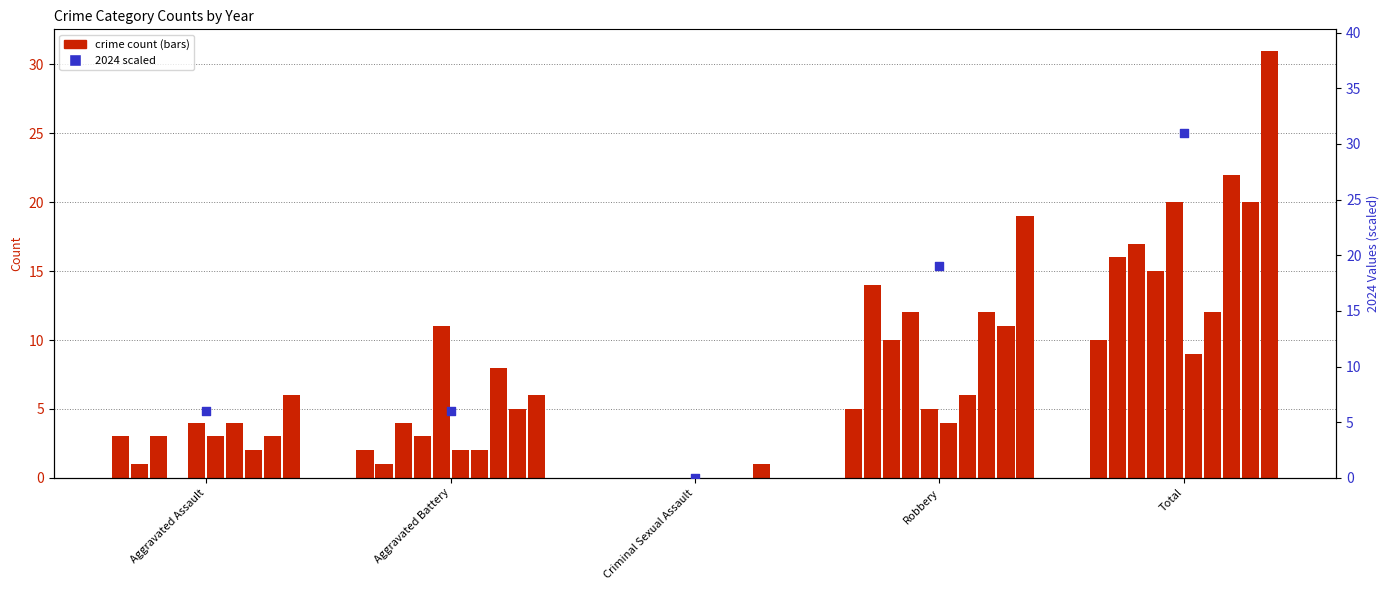

Between Total and Aggravated Assault, which is larger?

Total